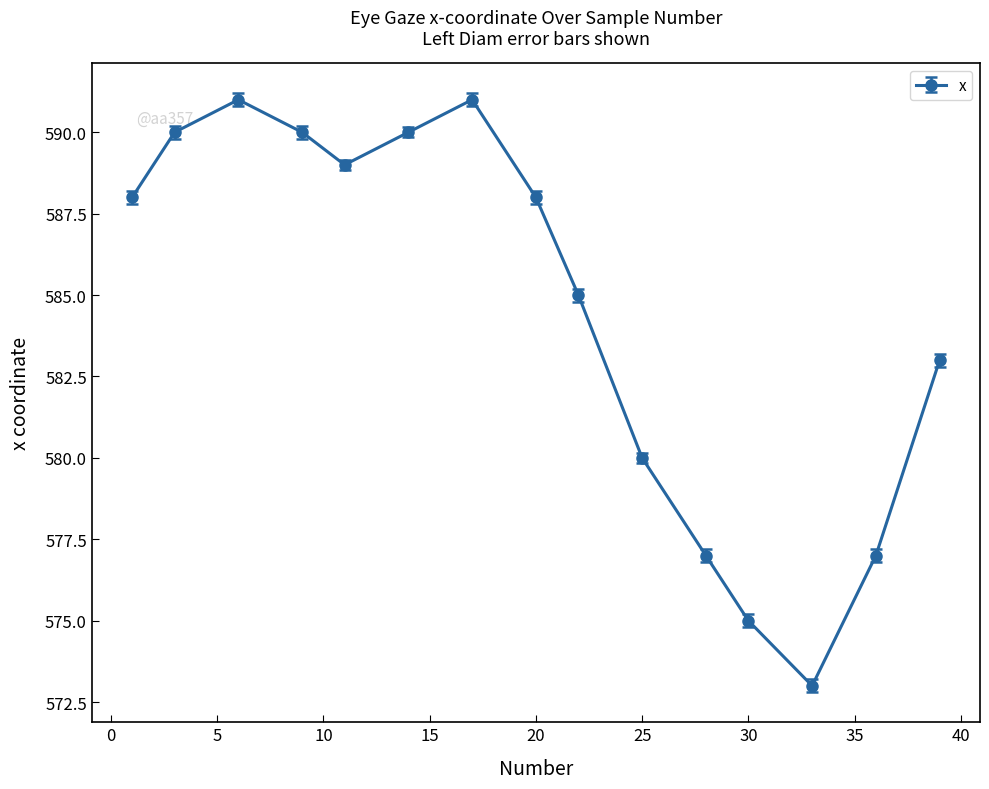

True or false: there are more than 0 points higher than both neighbors.

True